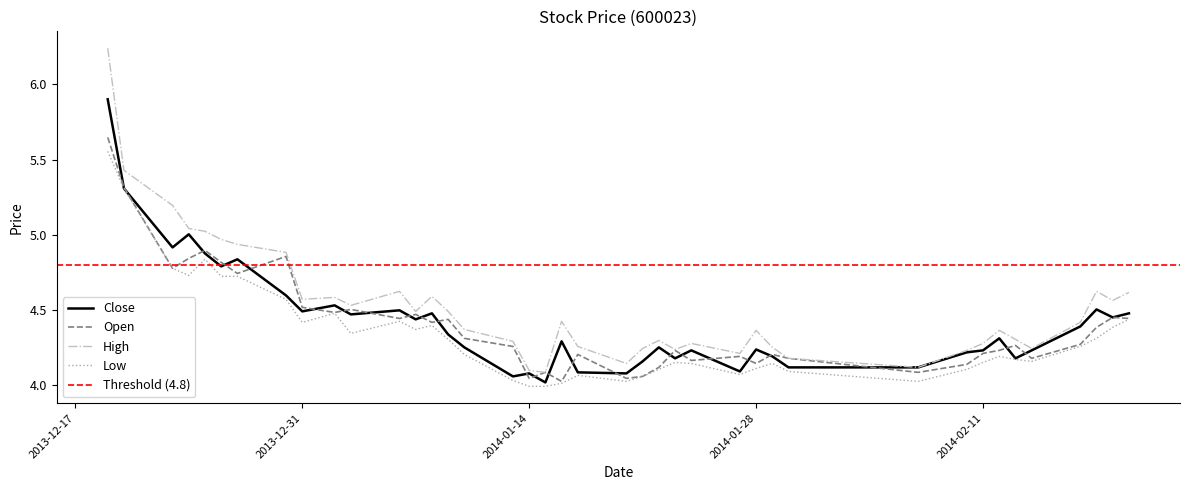

What is the minimum value for open?

4.0